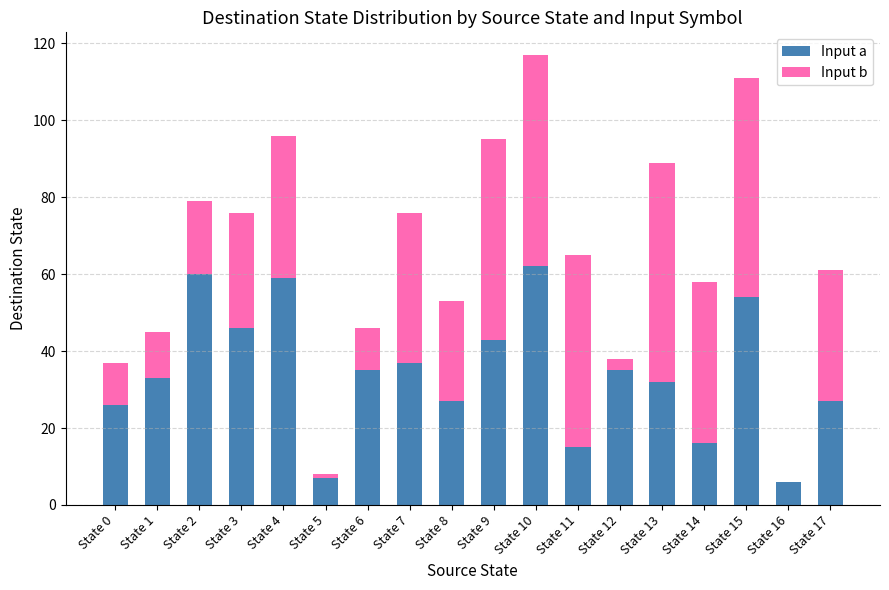

Is it true that Input a equals 2 at State 5?

False